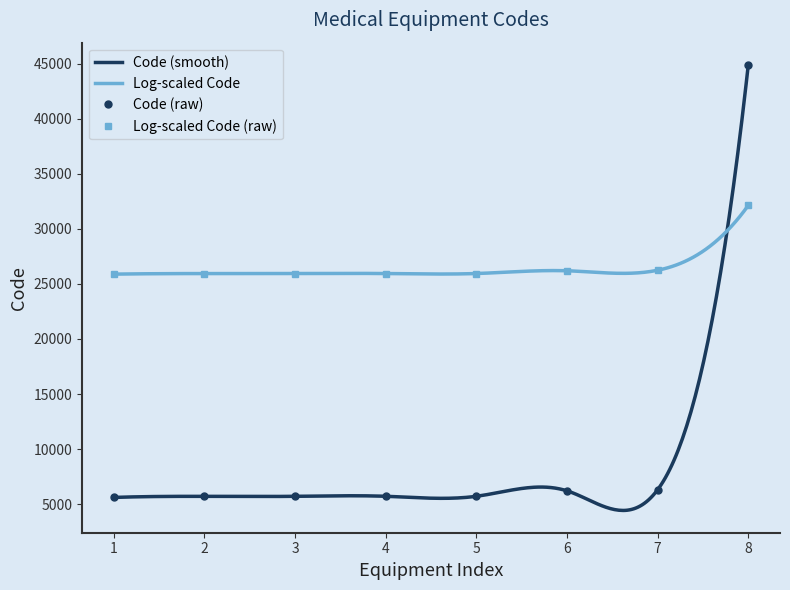

After their last crossing, which series has the higher values: Code (raw) or Log-scaled Code (raw)?

Code (raw)